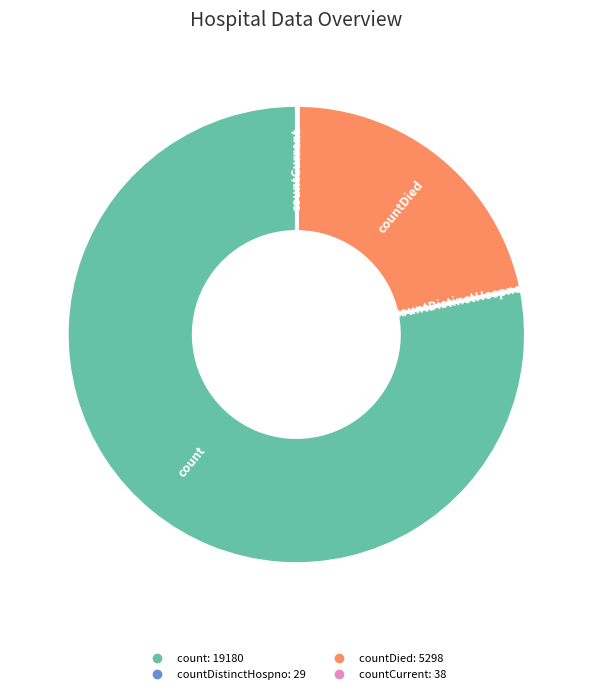

Does any single category account for the majority?

Yes